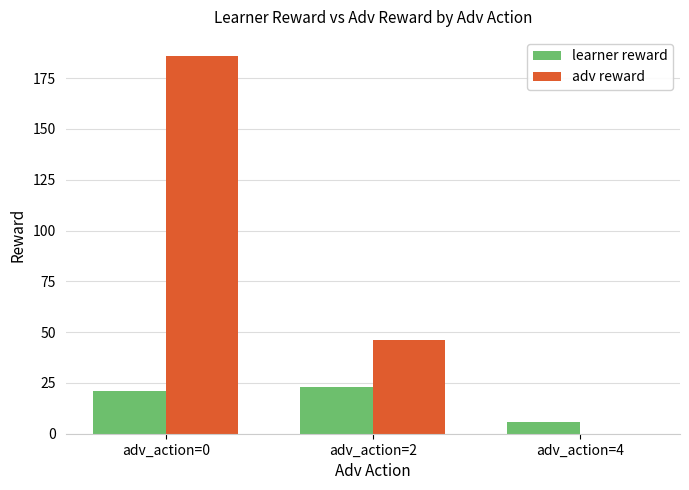

Reading left to right, transcribe all the data shown in this chart.

learner reward: adv_action=0=21	adv_action=2=23	adv_action=4=6
adv reward: adv_action=0=186	adv_action=2=46	adv_action=4=0